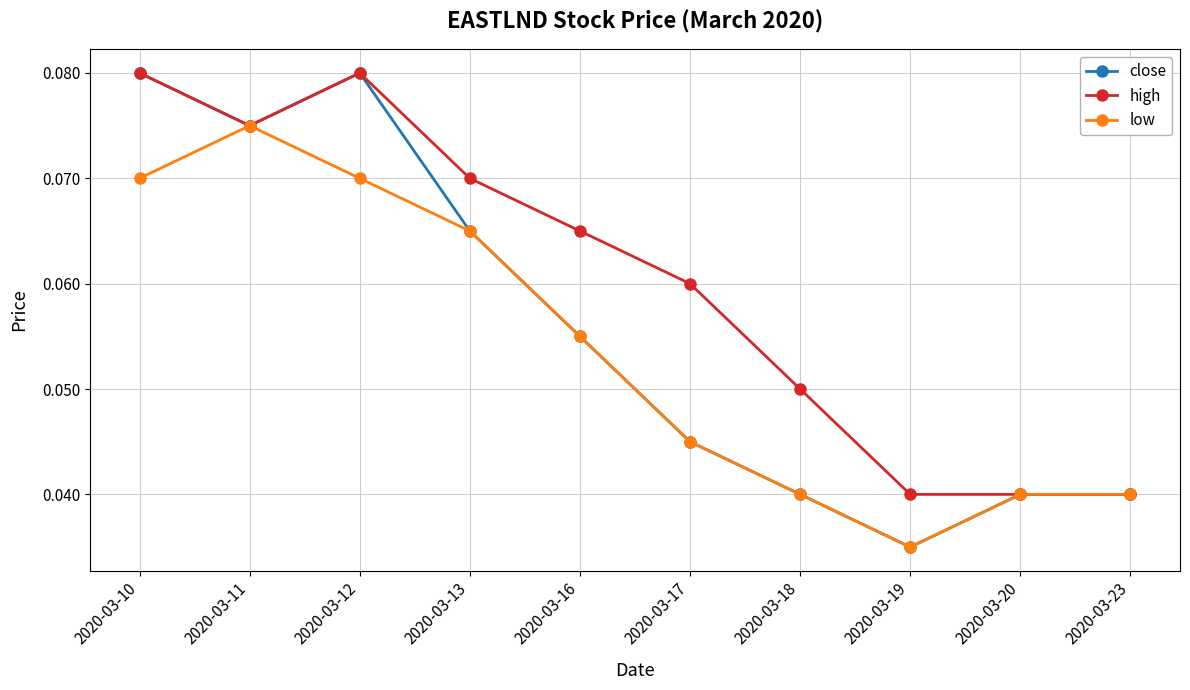

At how many categories does at least one series exceed 0?

10